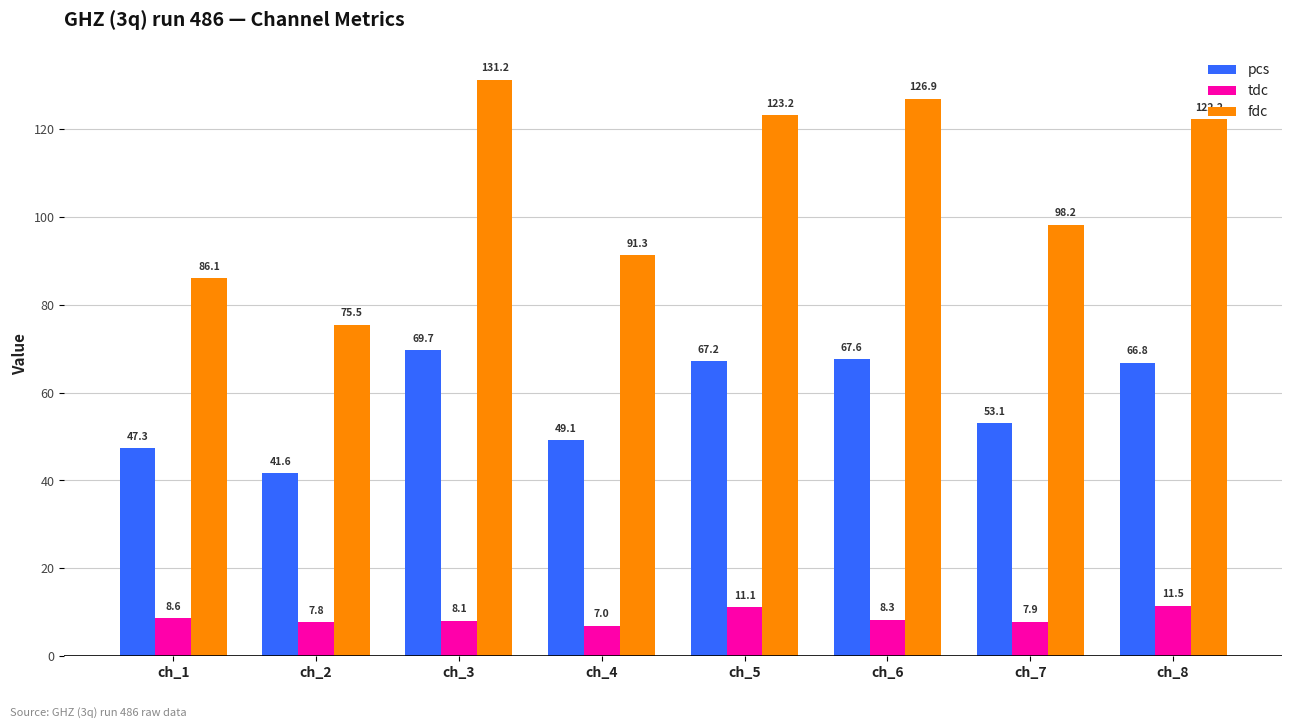

Which series has the largest range (max minus min)?

fdc